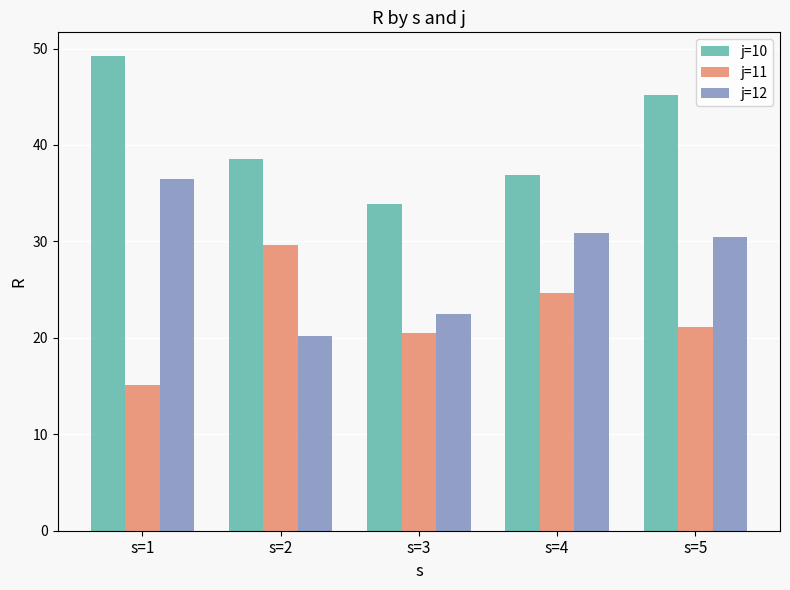

Where is j=11 nearest to the value 22?

s=5